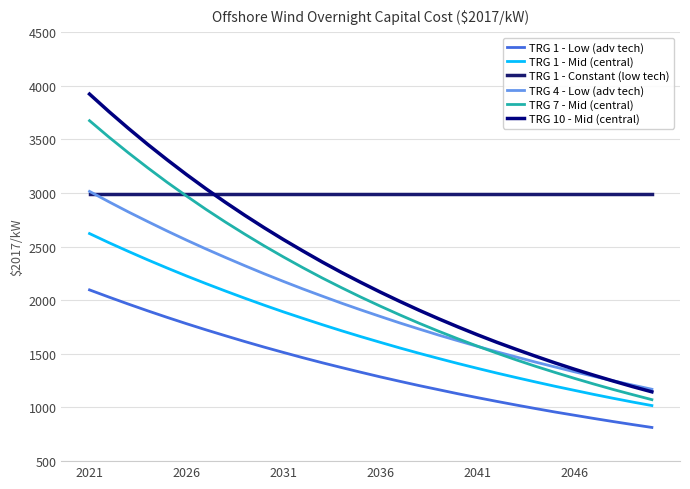

How many lines are shown in the chart?

6